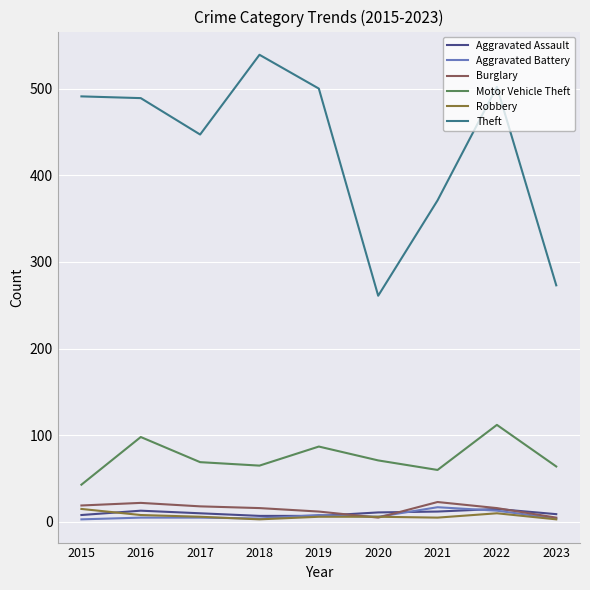

What is the total value across all series at 2018?

634